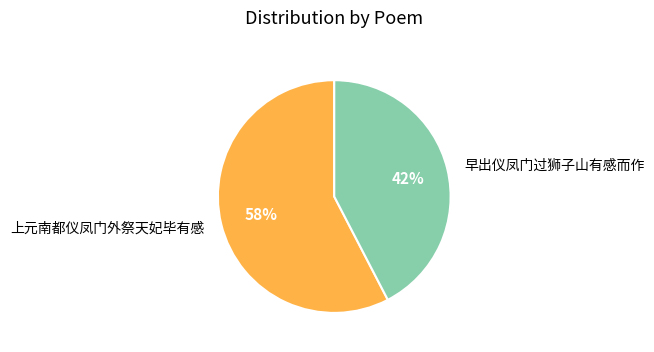

Which has a higher value, 早出仪凤门过狮子山有感而作 or 上元南都仪凤门外祭天妃毕有感?

上元南都仪凤门外祭天妃毕有感